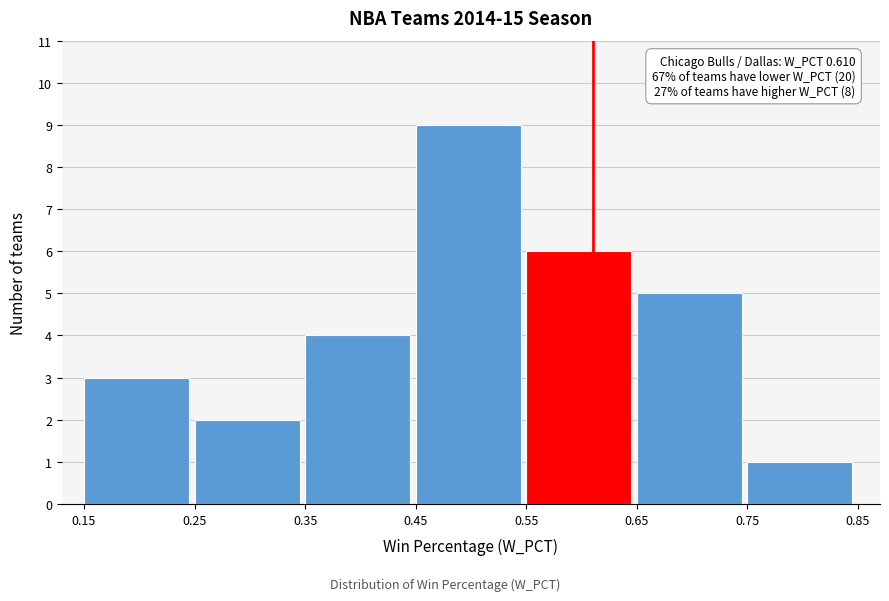

Over which range of the x-axis is the bar tallest?

0.45 to 0.55